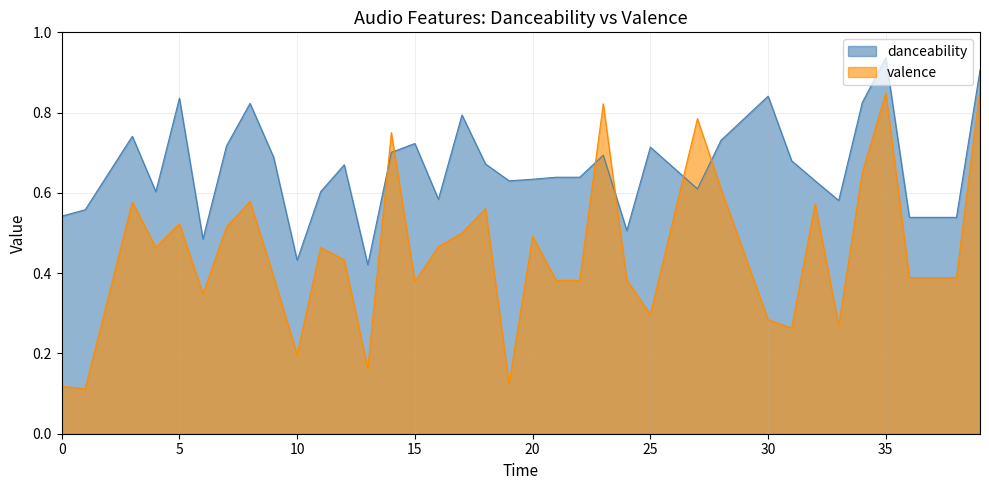

Which category has the lowest value in the valence series?

1